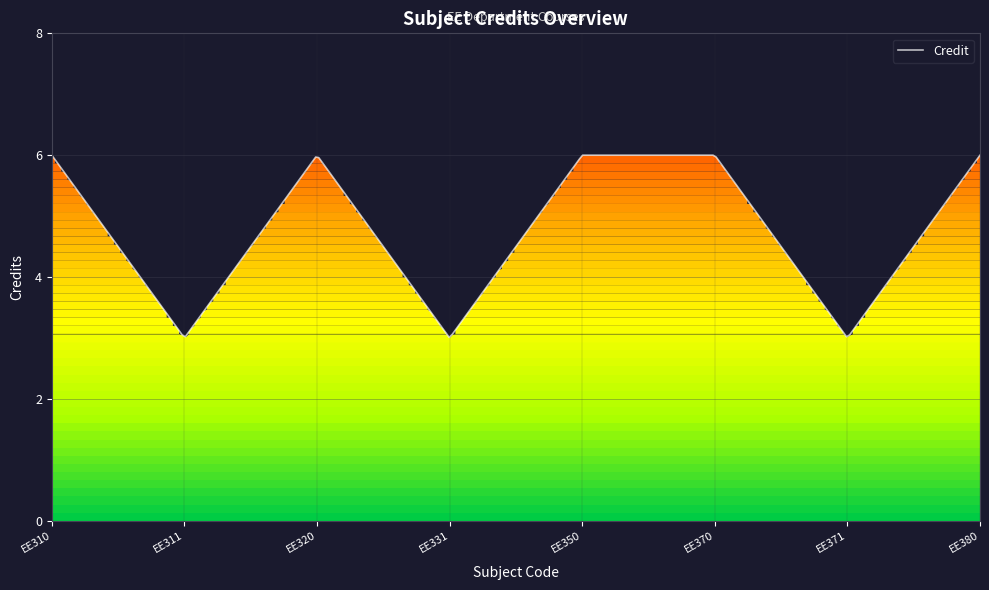

The chart shows a value of 1 at EE320. True or false?

False